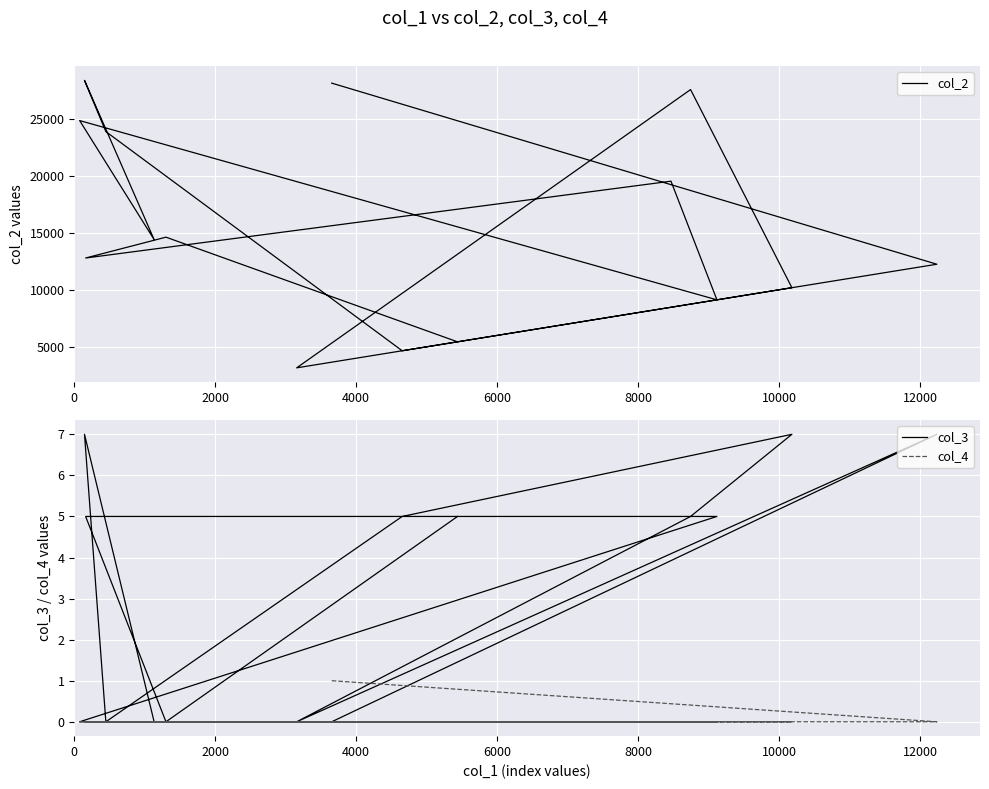

Count the number of data series in this chart.

3